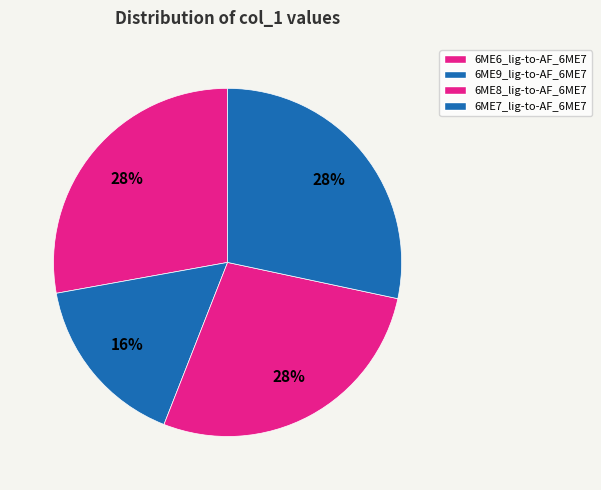

How many slices are in this pie chart?

4